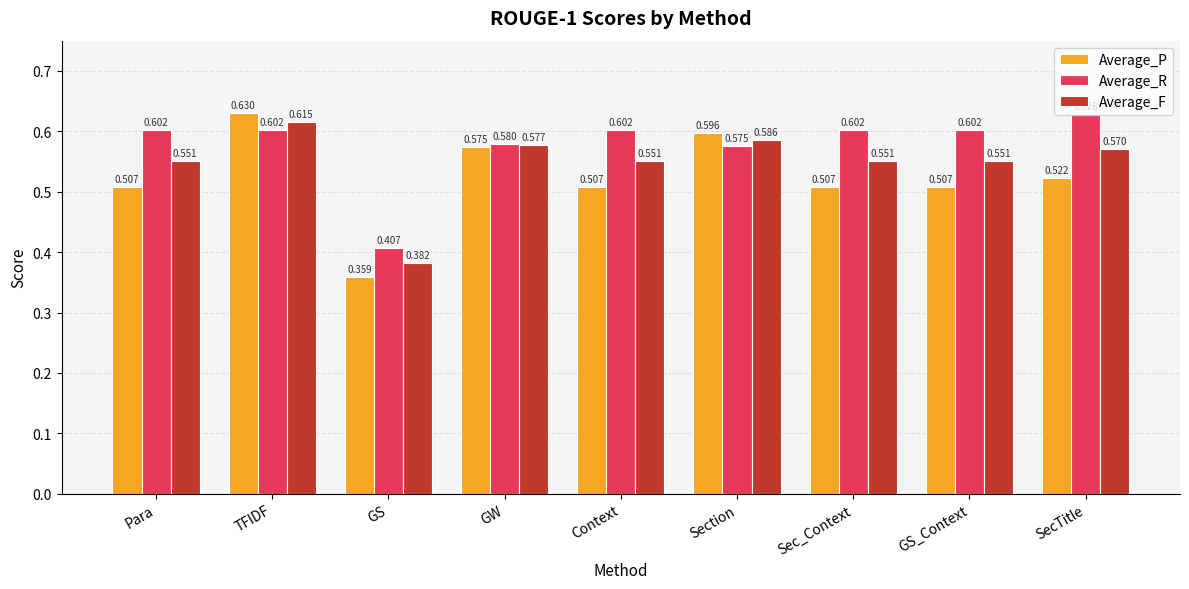

How many bars are there in each group?

3